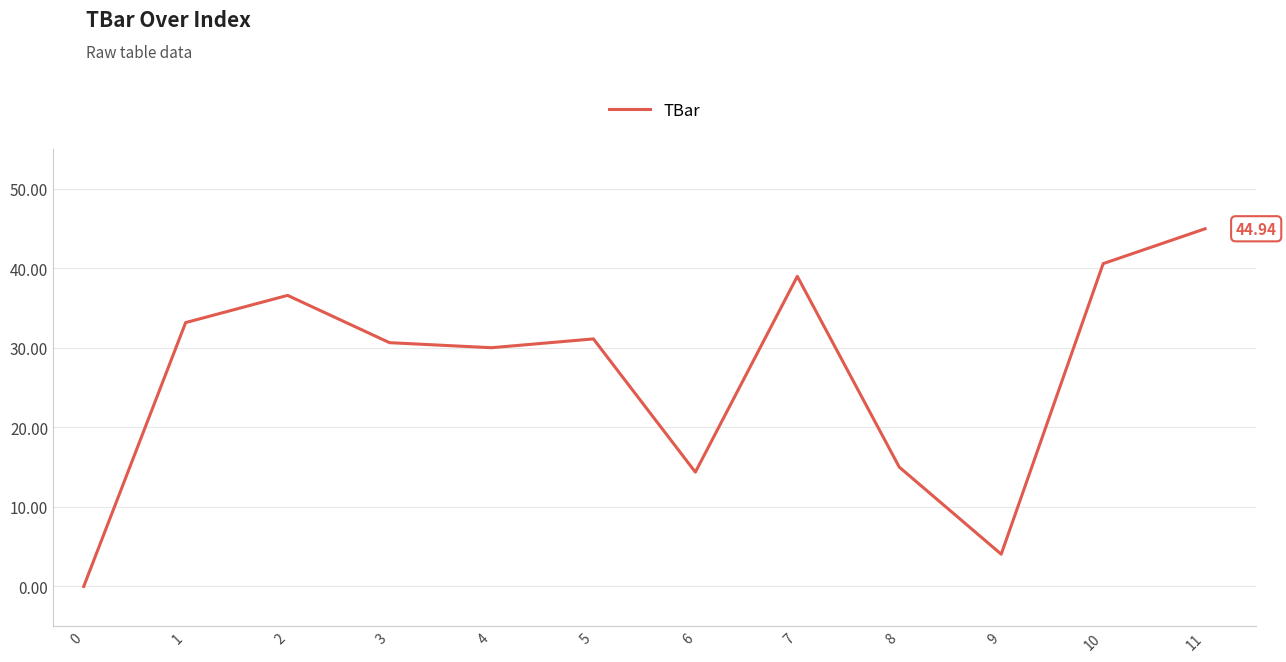

The value at 10 is 60.7. True or false?

False